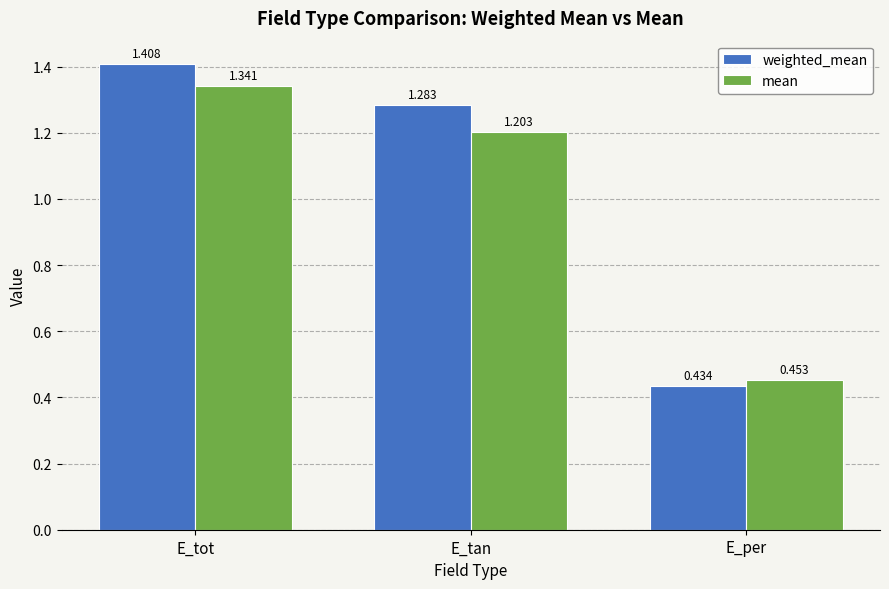

How many bars are there in total?

6